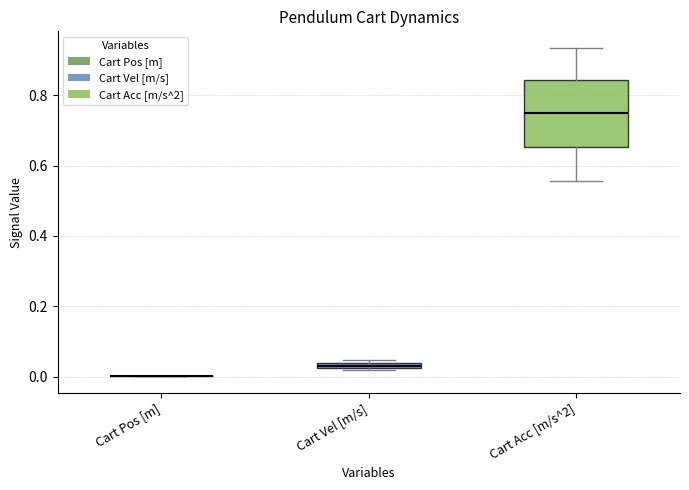

Comparing the boxes themselves (not the whiskers), which one is the tallest?

Cart Acc [m/s^2]